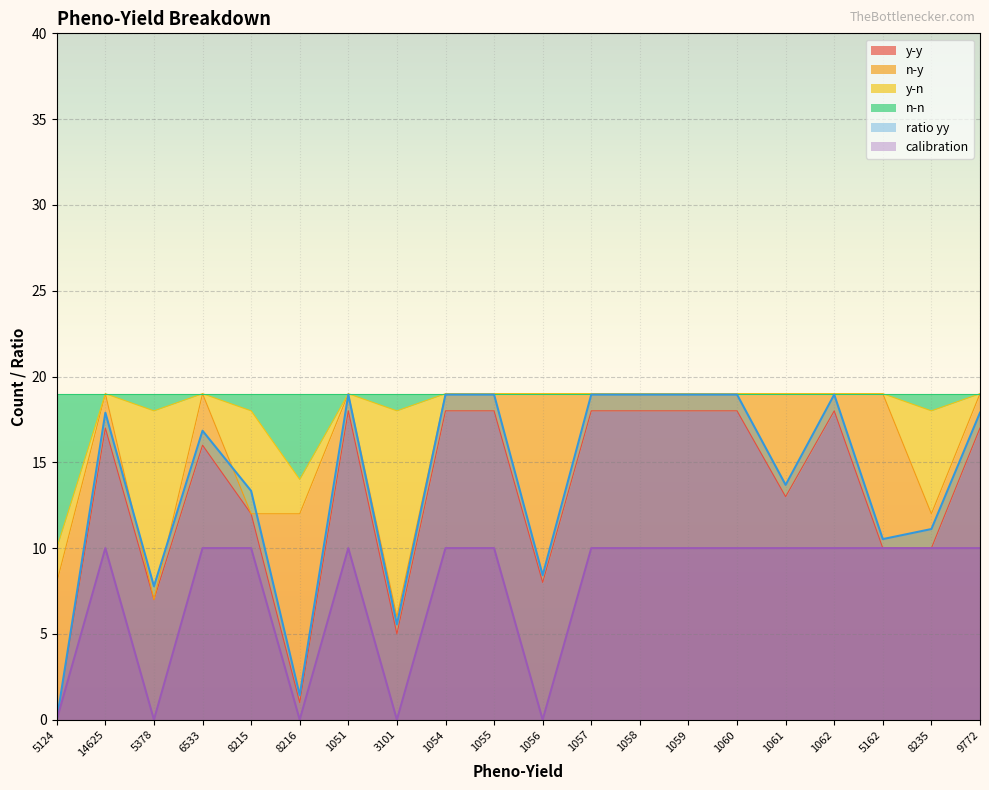

How many interior local peaks does the ratio yy series have?

4